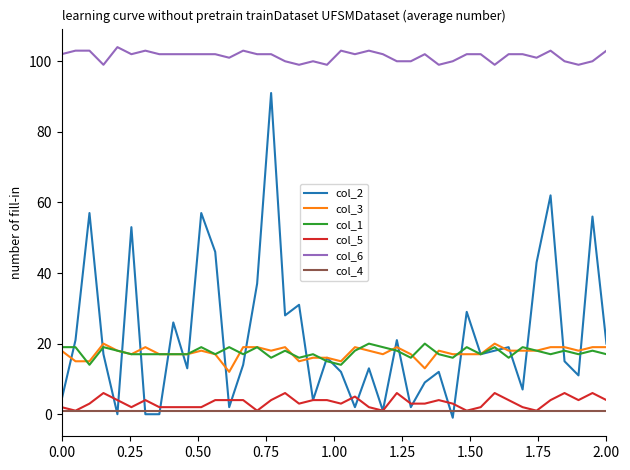

What are all the series names shown in the legend?

col_2, col_3, col_1, col_5, col_6, col_4